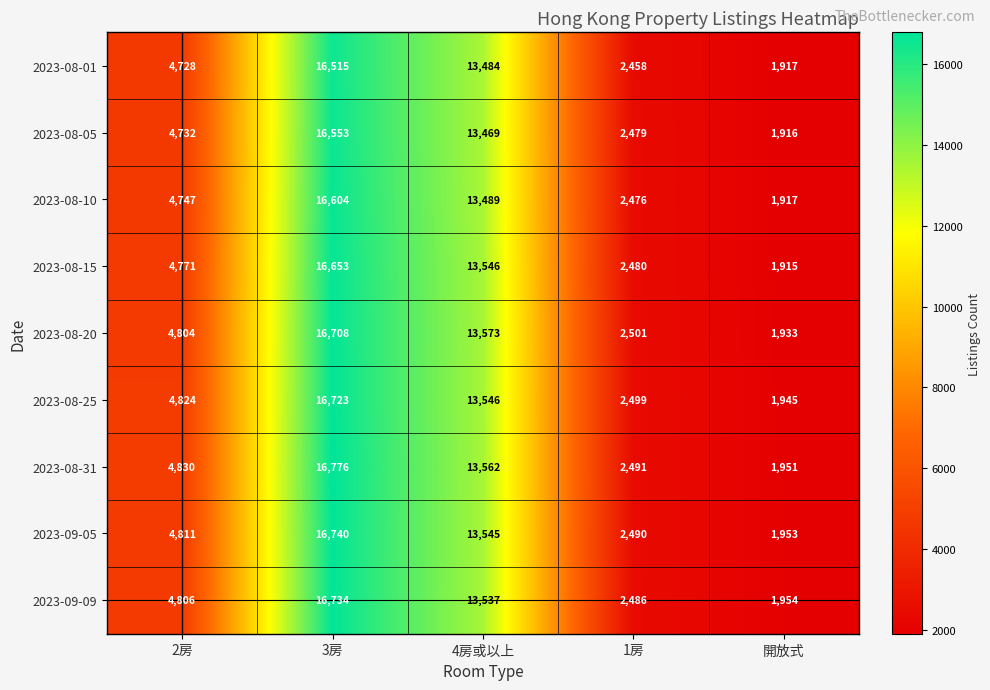

Which series has the largest range (max minus min)?

2023-08-31